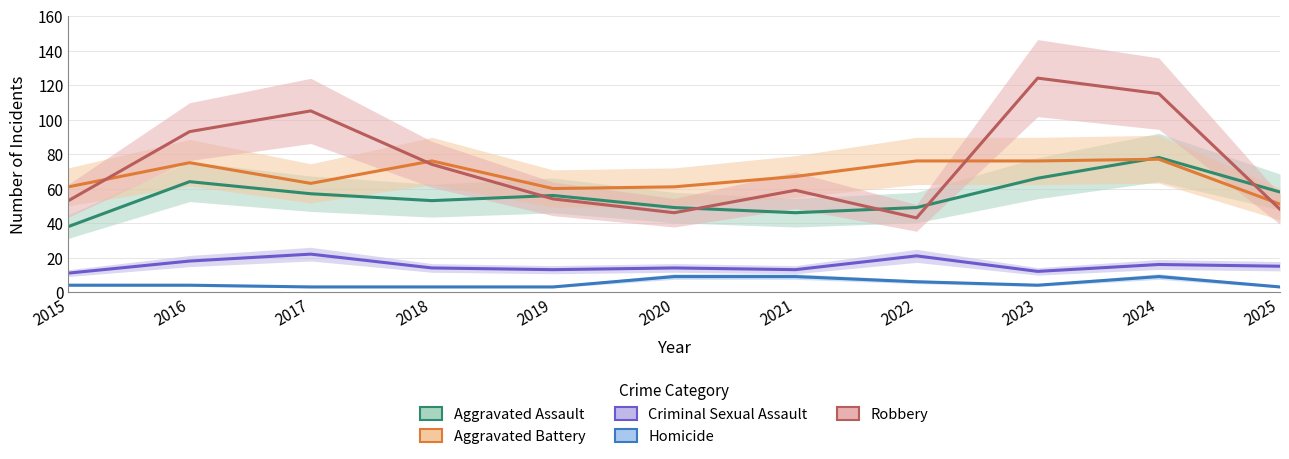

At which category does Homicide reach its first local valley?

2023